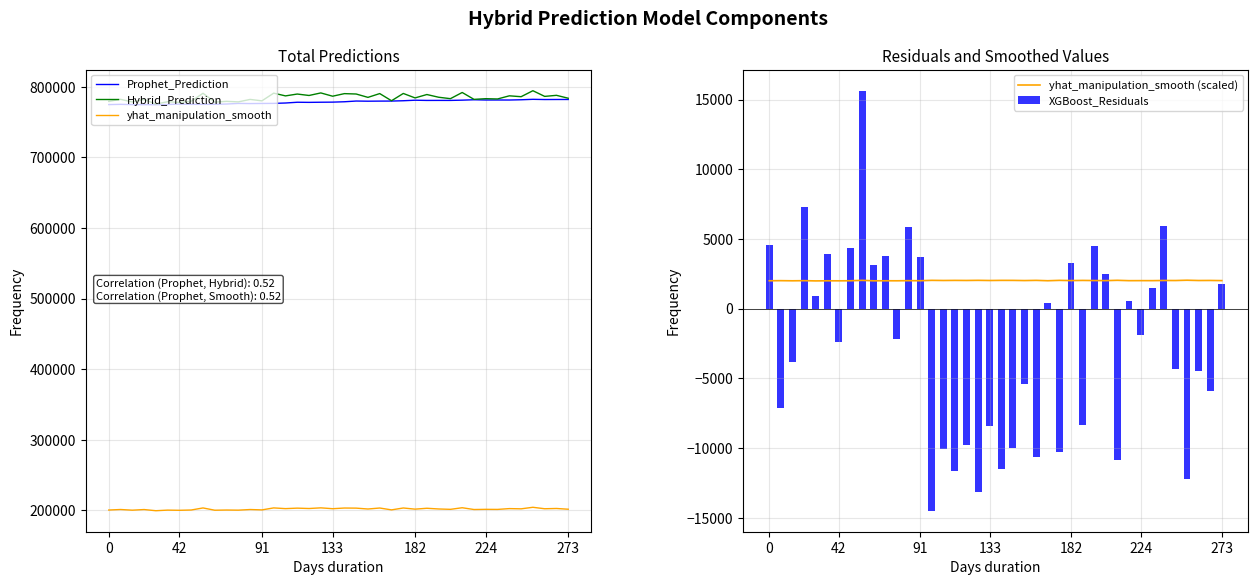

What is the sum of all XGBoost_Residuals values?

-105282.4